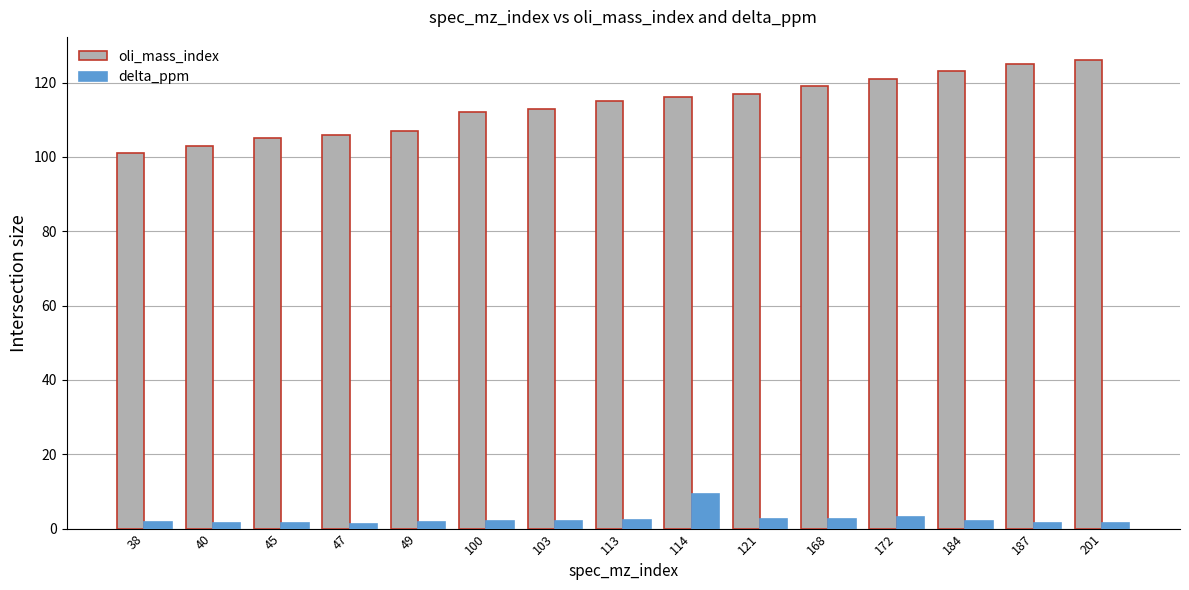

How many data points does each series have?

15